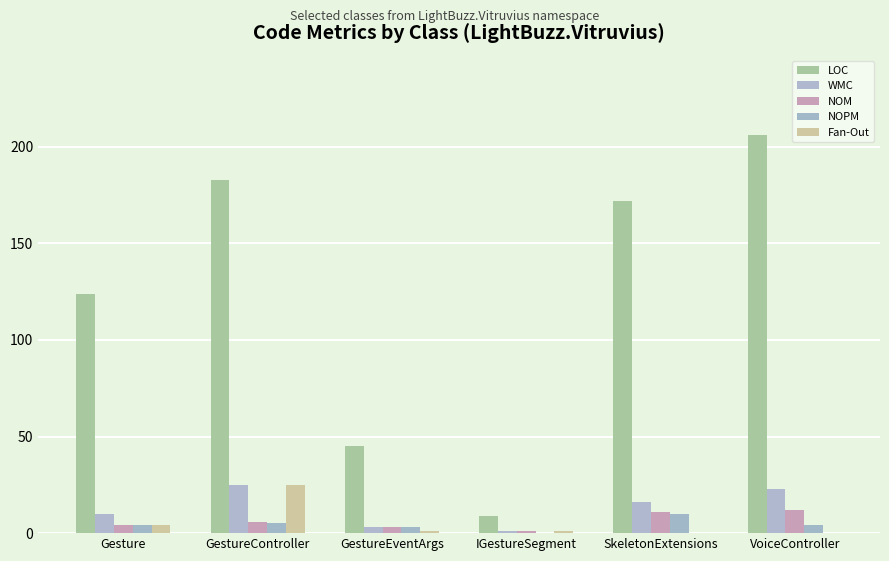

What is the sum of the NOM values at VoiceController and Gesture?

16